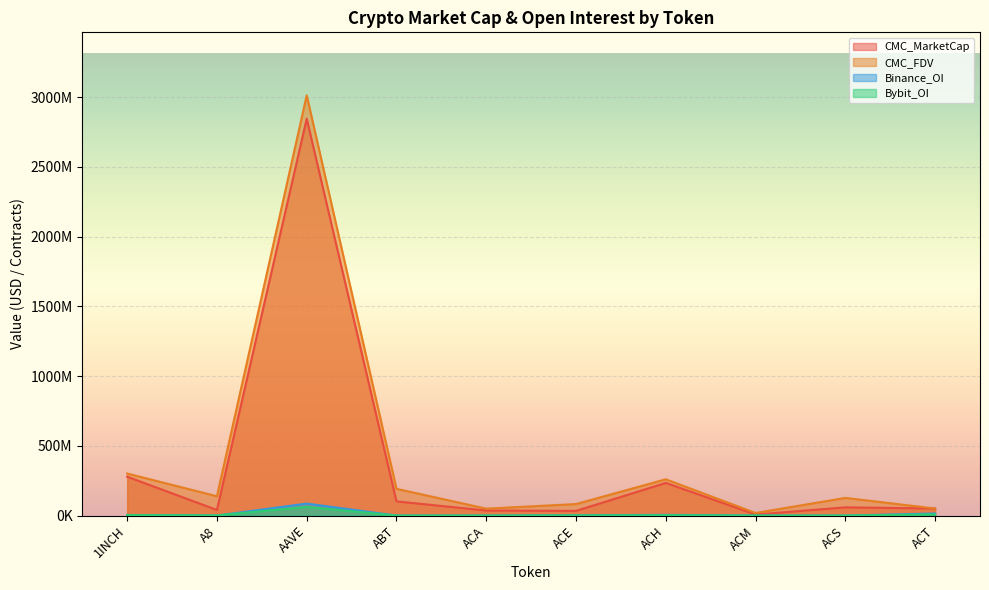

What is the sum of the CMC_FDV values at AAVE and ACH?

3272575956.8